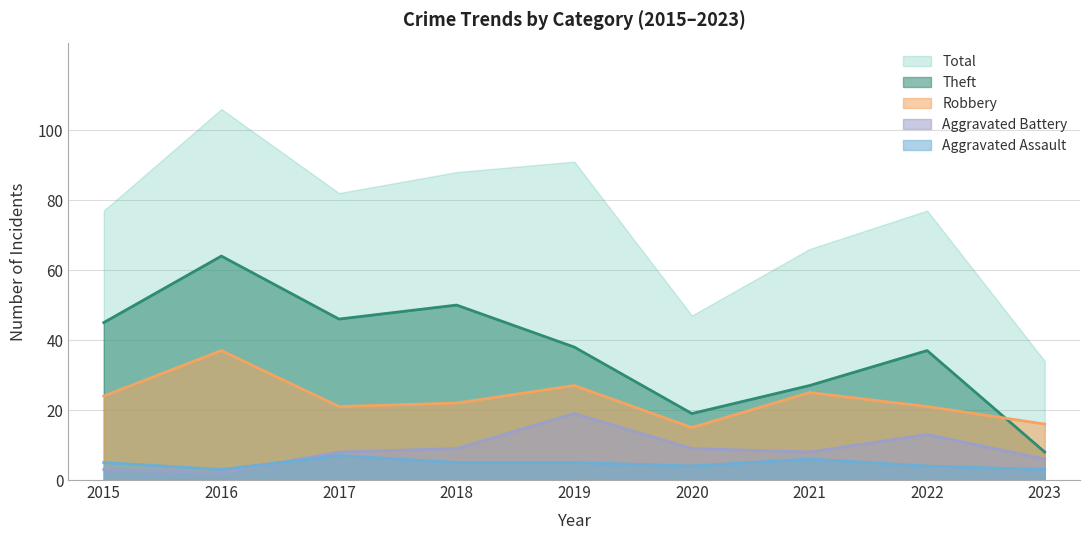

Rank the series at 2022 from lowest to highest value.

Aggravated Assault, Aggravated Battery, Robbery, Theft, Total